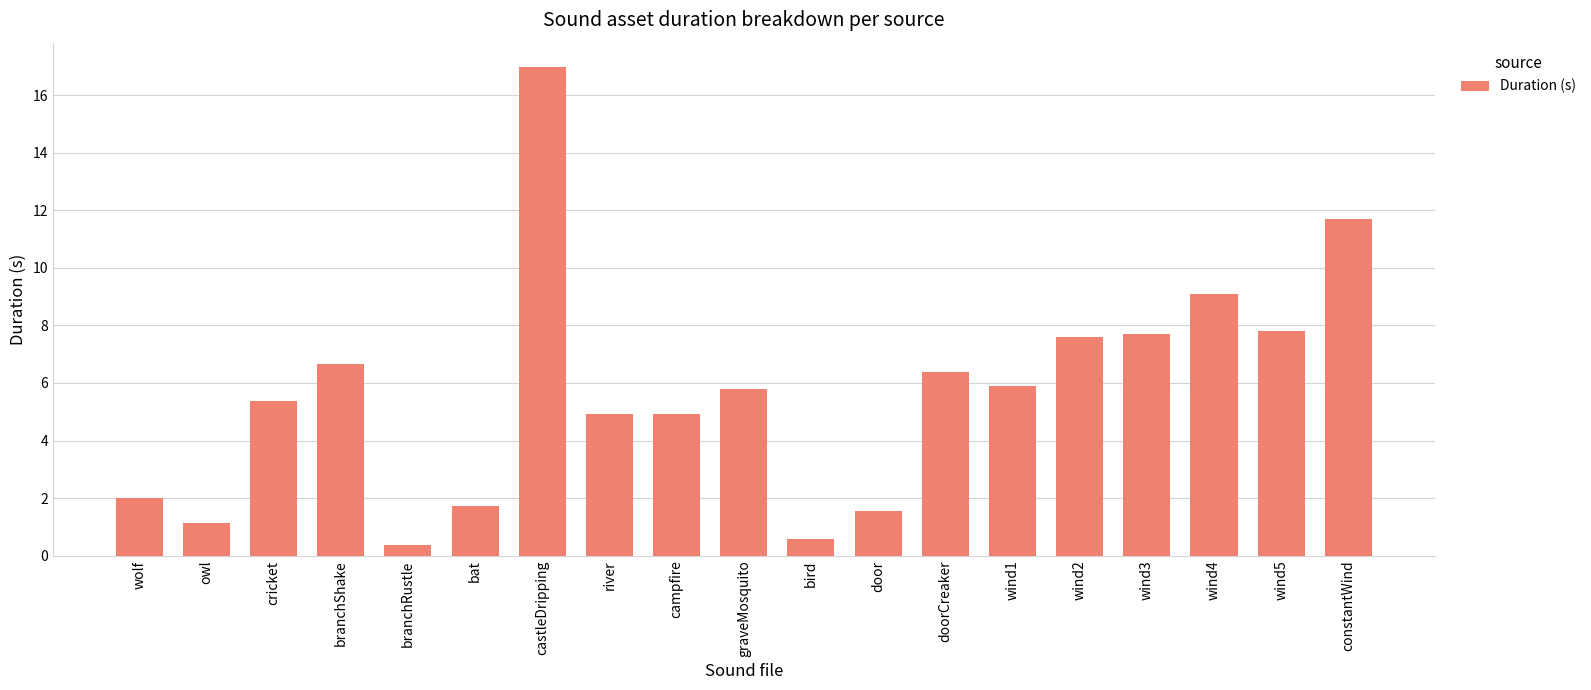

What is the difference between the values at owl and graveMosquito?

4.7